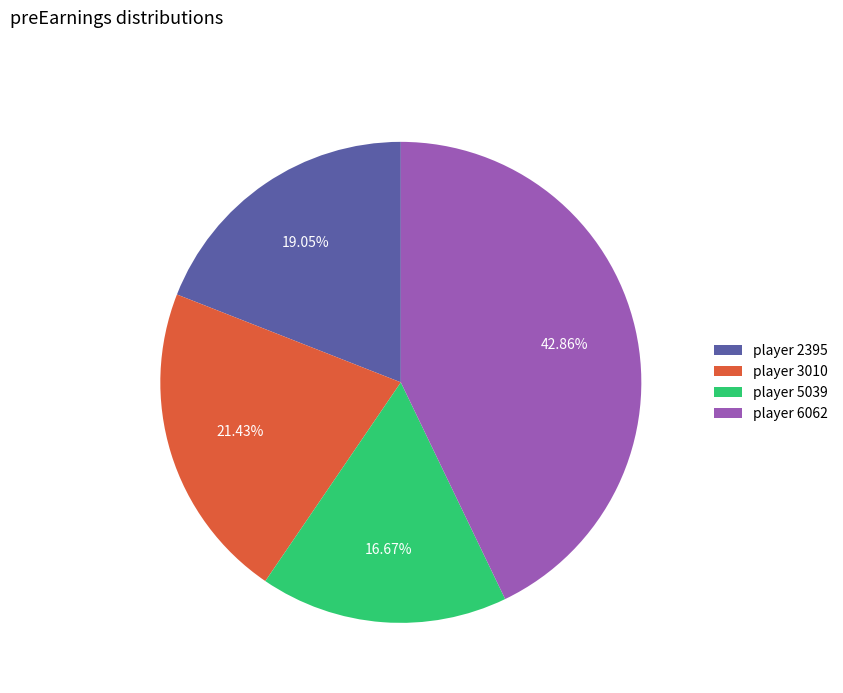

How many segments does this pie chart have?

4